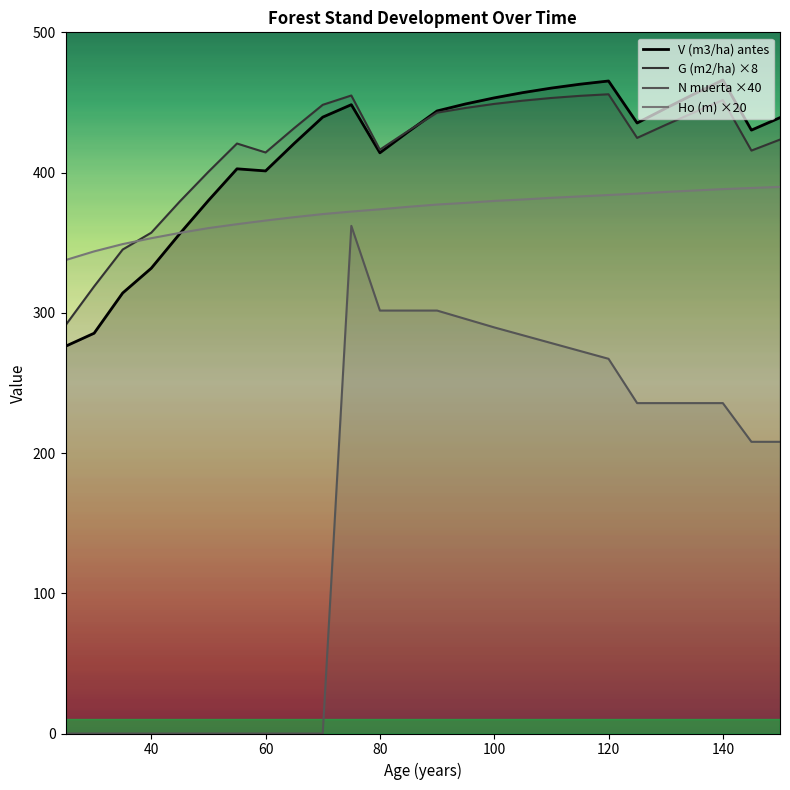

The value of V (m3/ha) antes at 140 is 837.7. True or false?

False